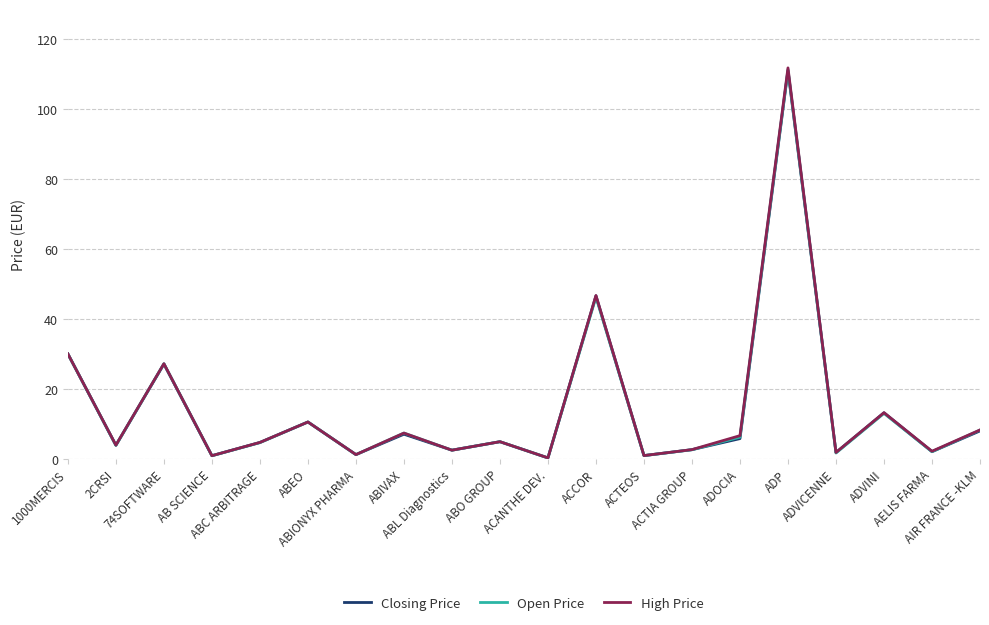

Which series has the widest spread of values?

High Price